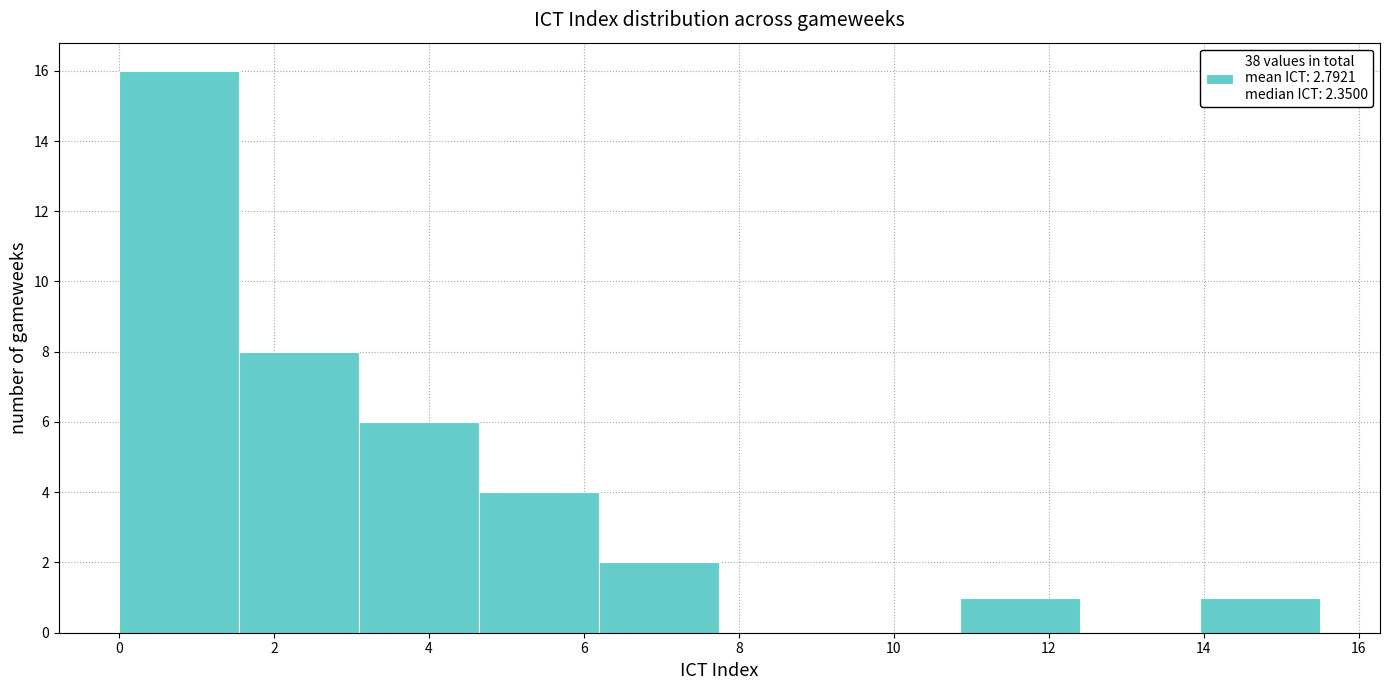

Reading left to right, transcribe this chart: for each bar, give the range it covers on the x-axis and its height. Neither the bar edges nor the heights are printed on the chart, so give them approximately, as read against the axes.

0.00 to 1.55: 16
1.55 to 3.10: 8
3.10 to 4.65: 6
4.65 to 6.20: 4
6.20 to 7.75: 2
7.75 to 9.30: 0
9.30 to 10.85: 0
10.85 to 12.40: 1
12.40 to 13.95: 0
13.95 to 15.50: 1